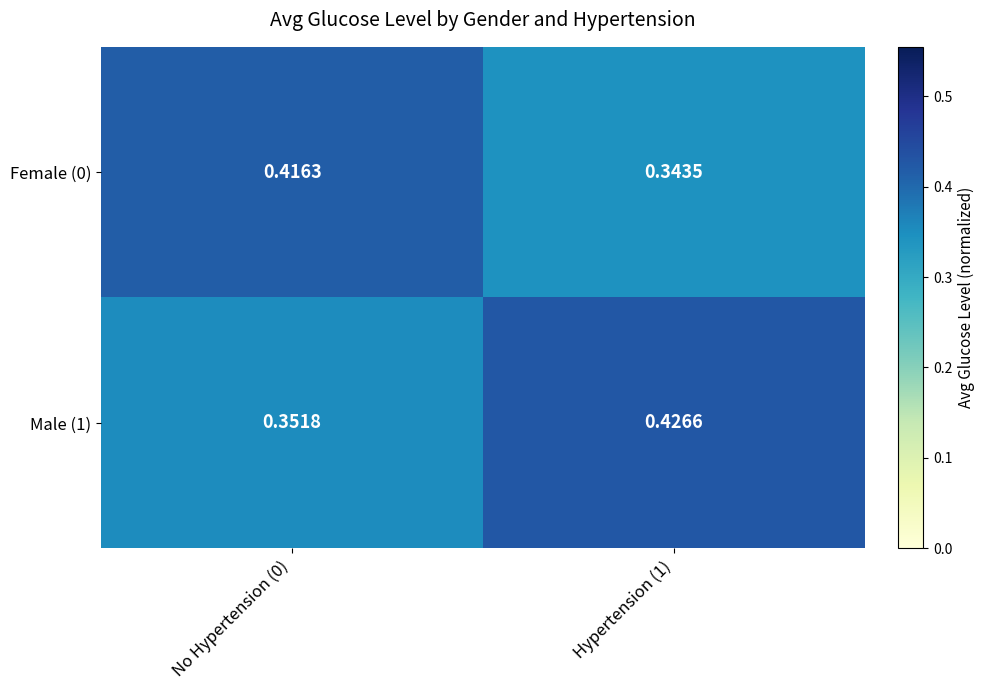

Is the value of Male (1) at Hypertension (1) greater than the value of Female (0) at No Hypertension (0)?

Yes